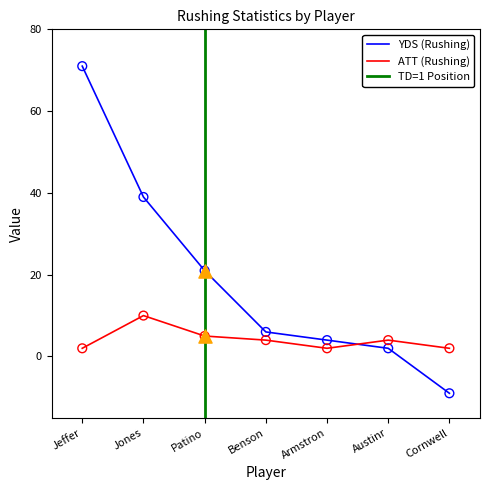

At how many categories does at least one series exceed 27?

2